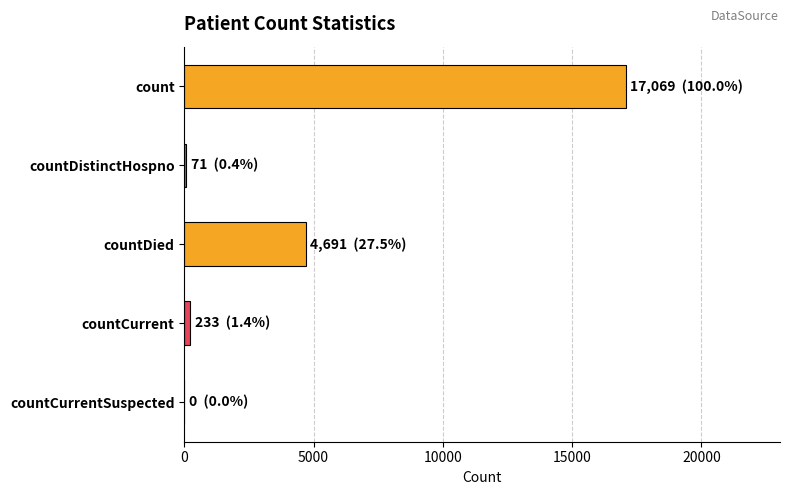

Which has a higher value, countCurrent or countDied?

countDied